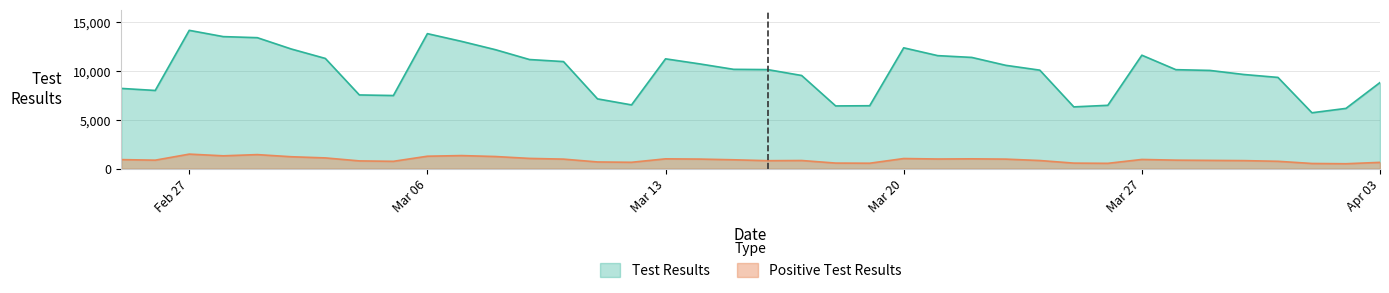

How many values in the Positive Test Results series exceed 913?

18